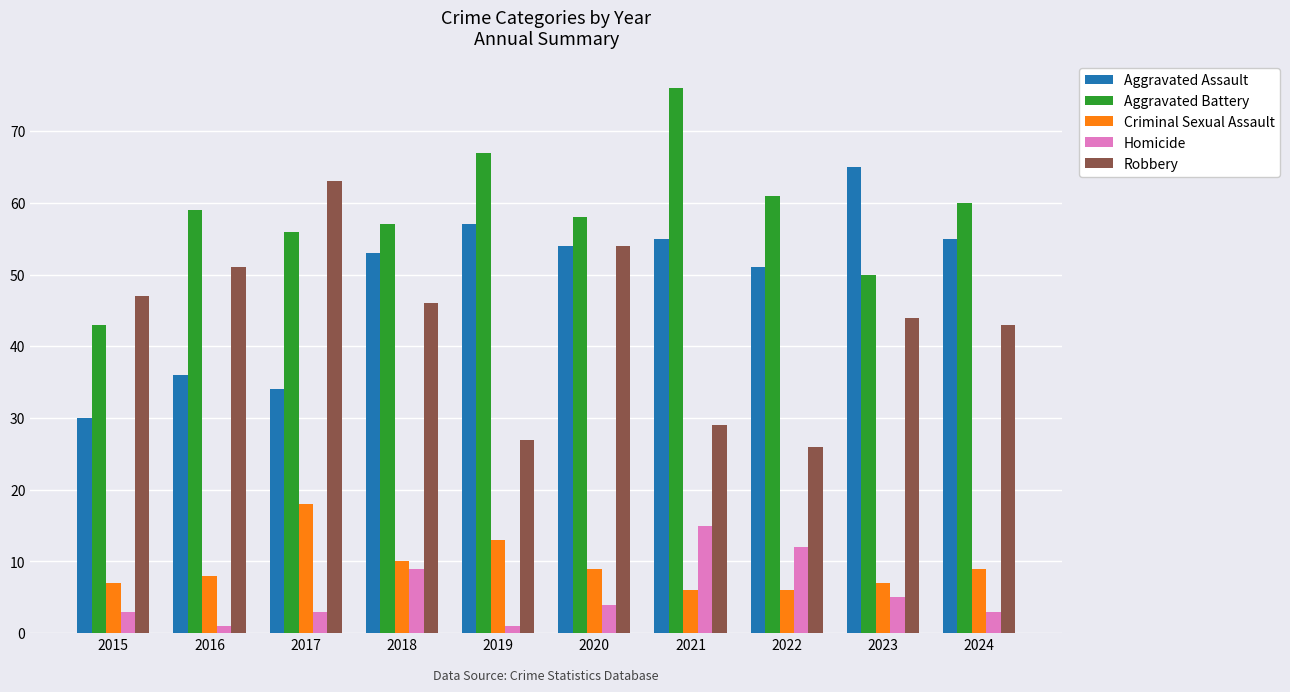

At which label is Criminal Sexual Assault closest to 12?

2019